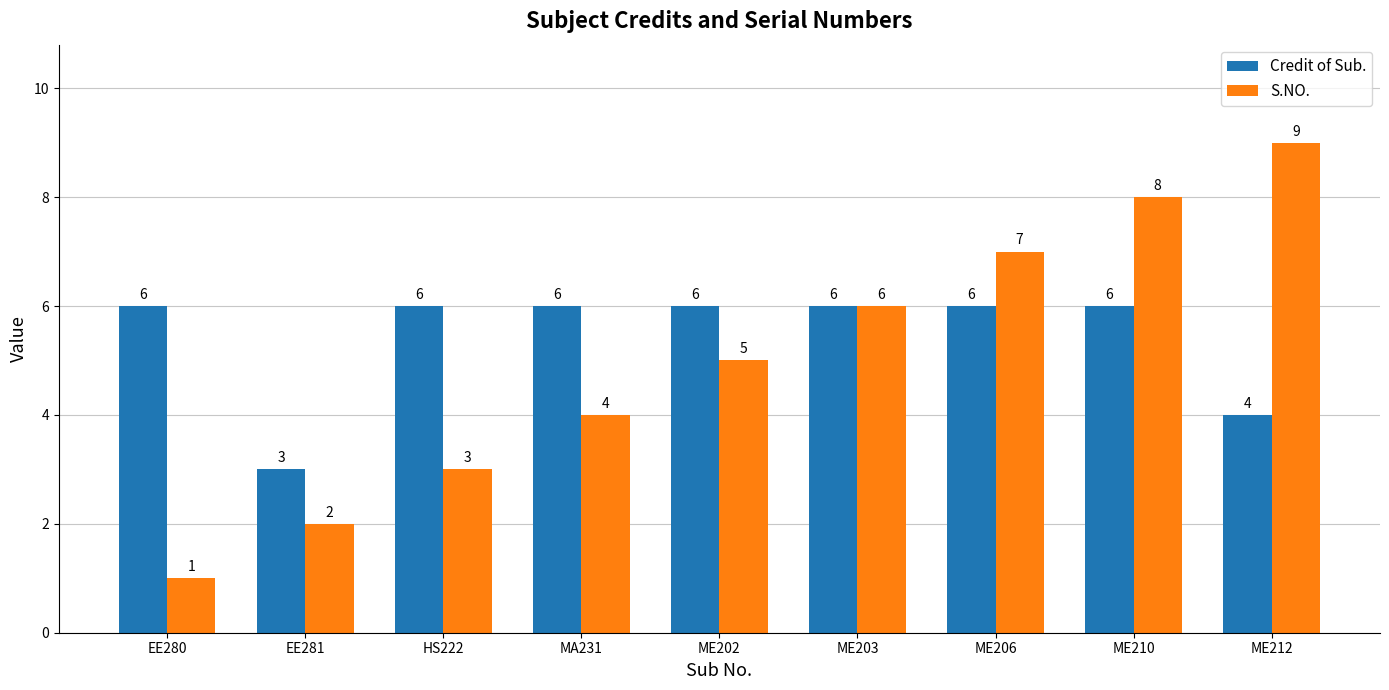

The value of Credit of Sub. at MA231 is 10. True or false?

False